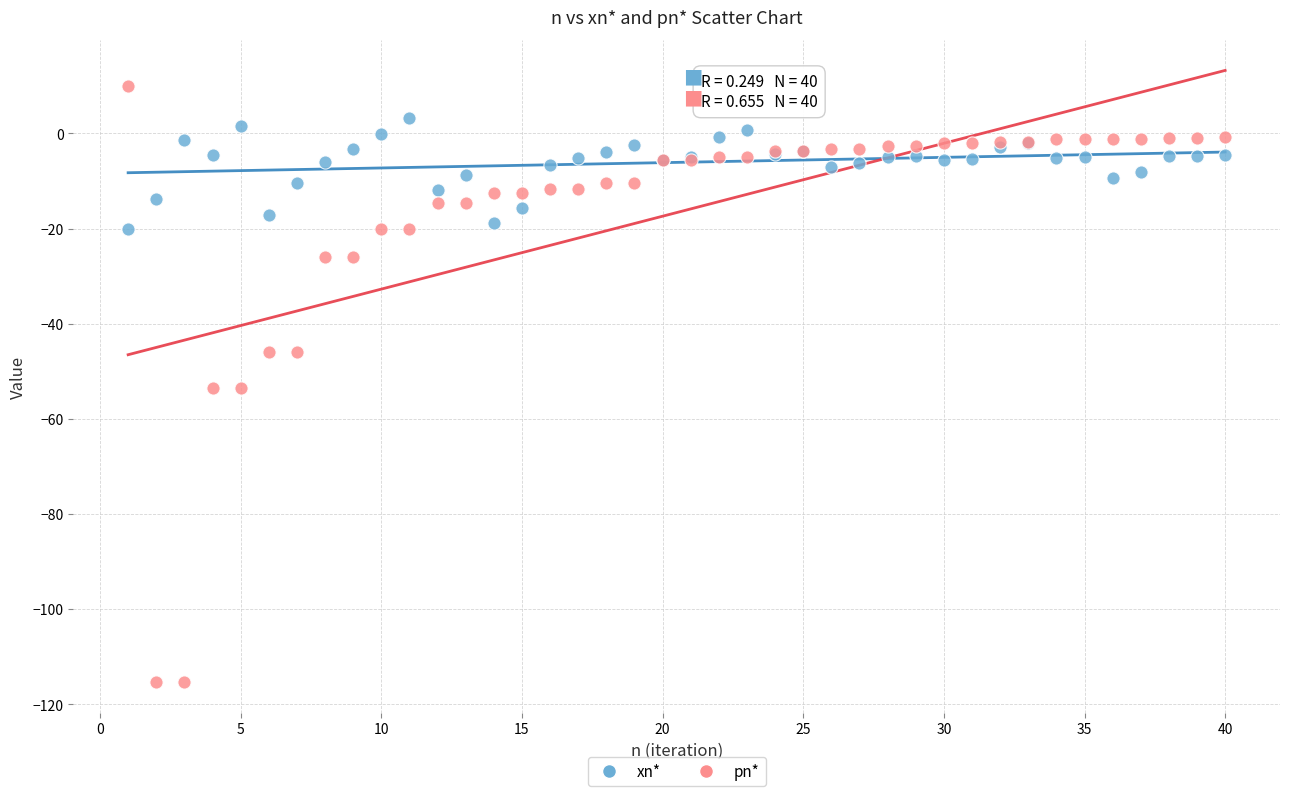

Which series reaches the minimum Y coordinate?

pn*